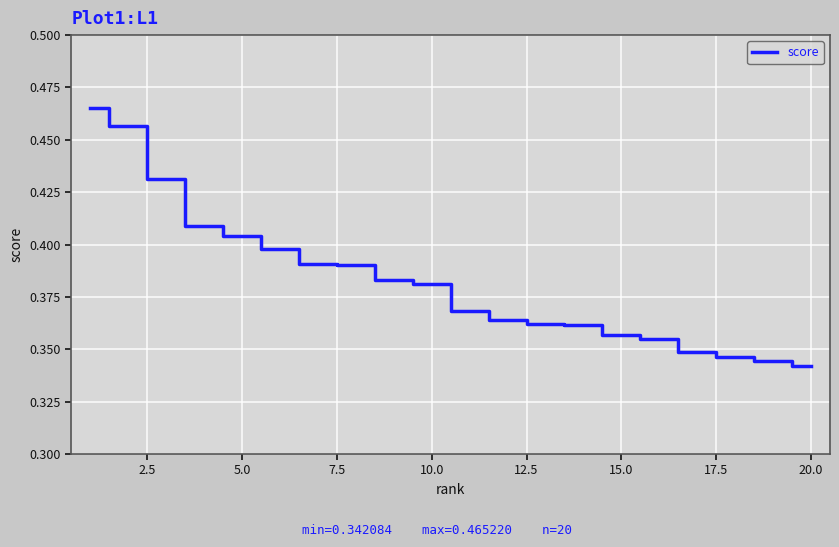

True or false: the data shows 0.1 at 5.0.

False